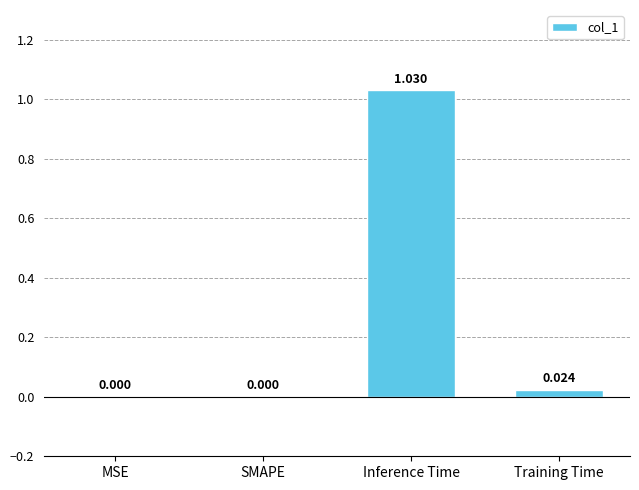

Is it true that the value at SMAPE is 0.5?

False